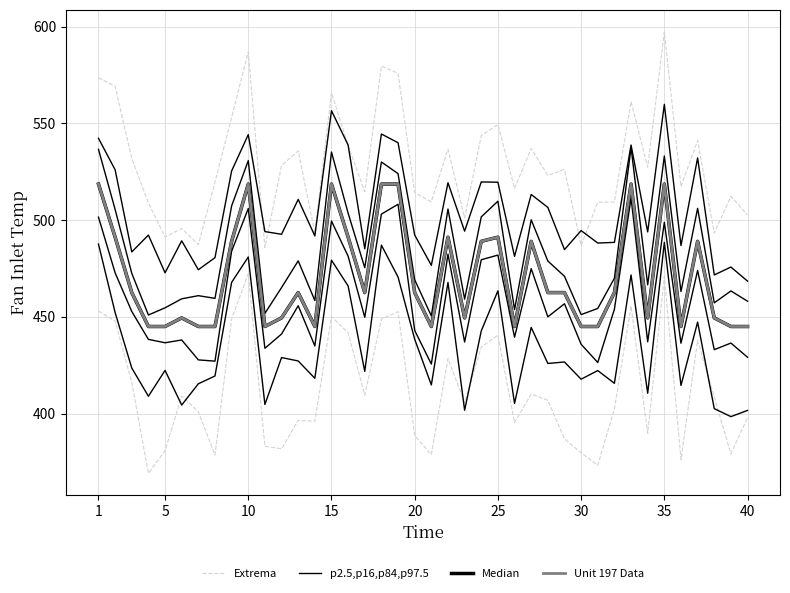

What is the maximum value shown in the chart?

597.3